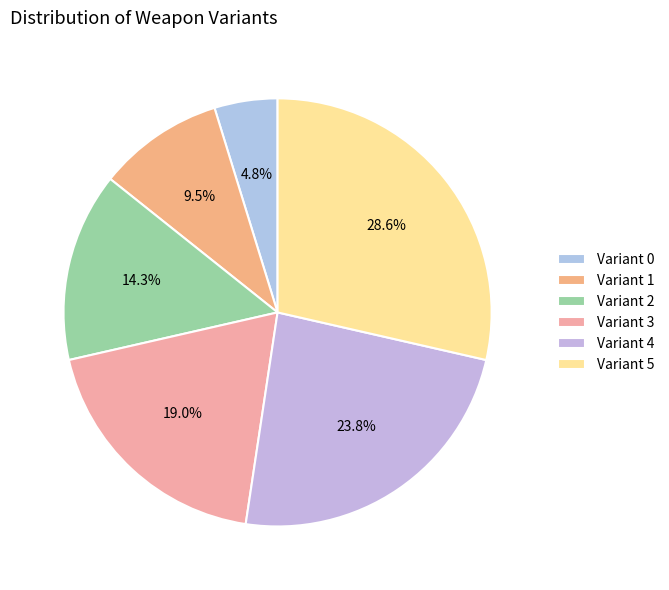

Count the number of slices in the pie.

6